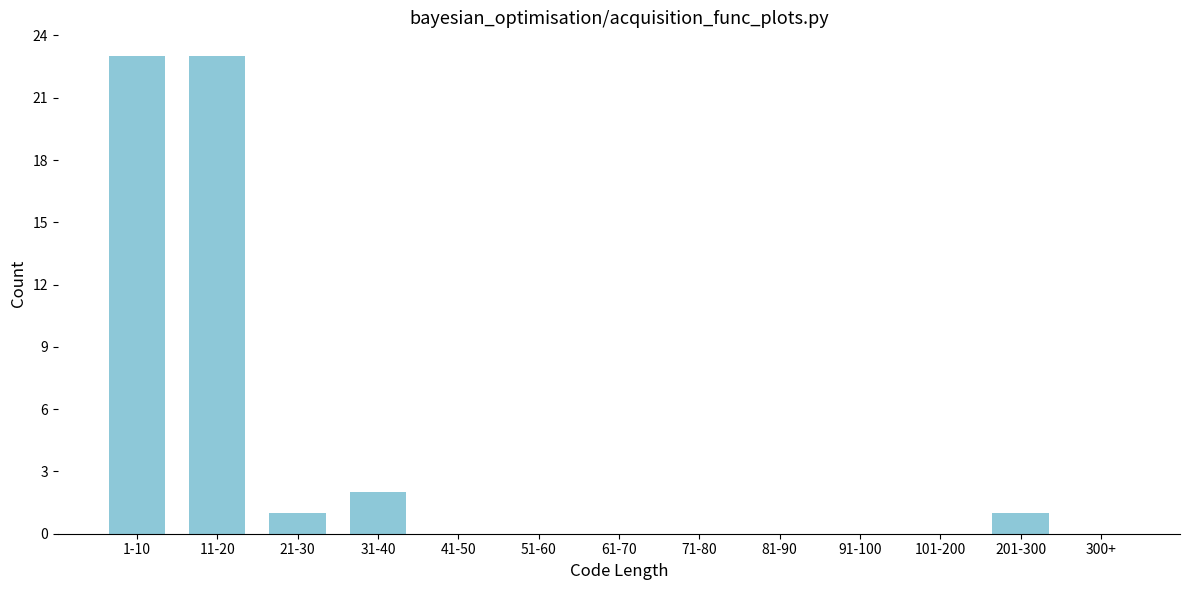

Reading left to right, transcribe all the data shown in this chart.

1-10=23	11-20=23	21-30=1	31-40=2	41-50=0	51-60=0	61-70=0	71-80=0	81-90=0	91-100=0	101-200=0	201-300=1	300+=0